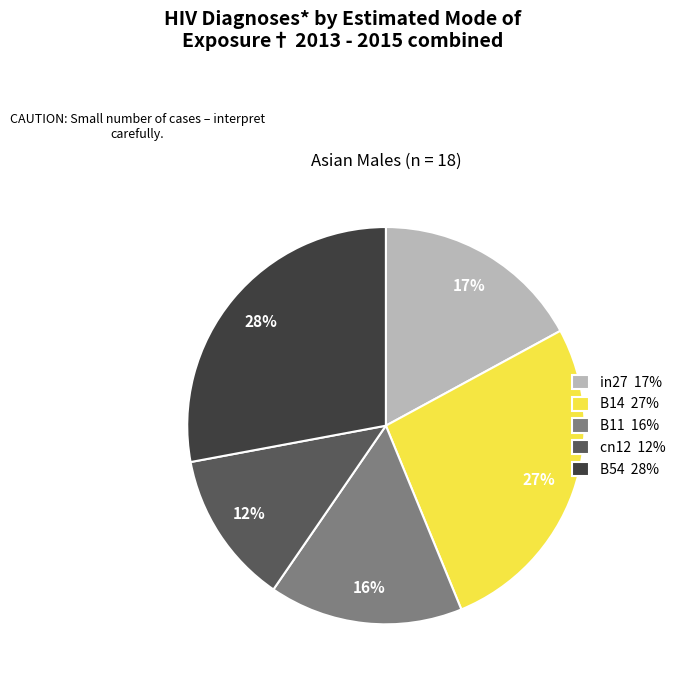

To the nearest percent, what percentage of the pie is B11?

16%